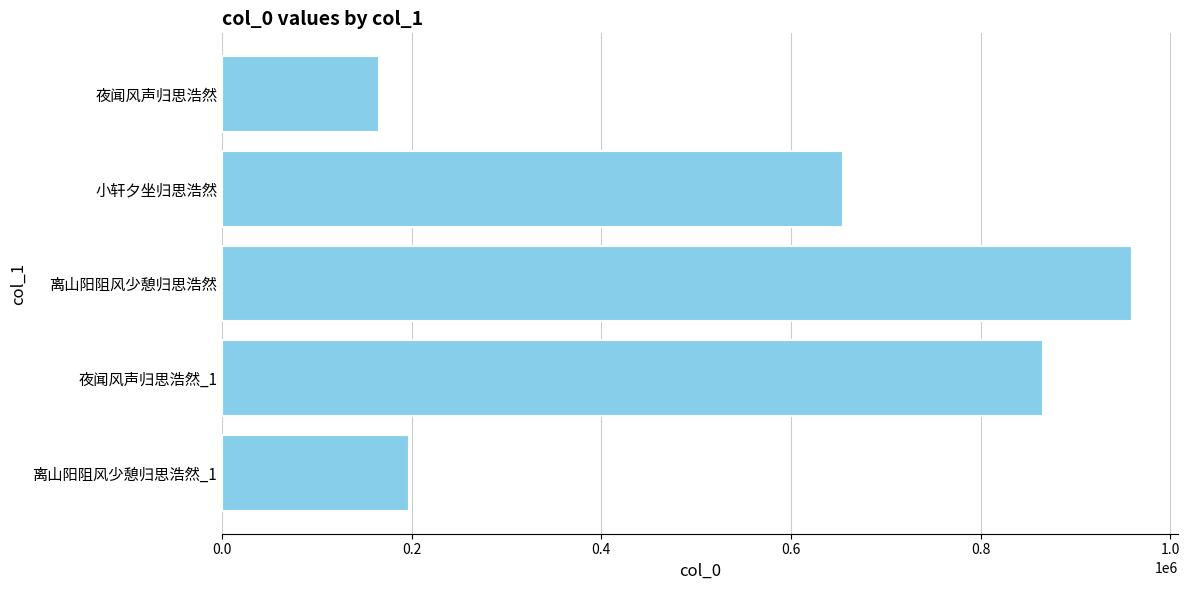

Rank the categories by value from lowest to highest.

夜闻风声归思浩然, 离山阳阻风少憩归思浩然_1, 小轩夕坐归思浩然, 夜闻风声归思浩然_1, 离山阳阻风少憩归思浩然